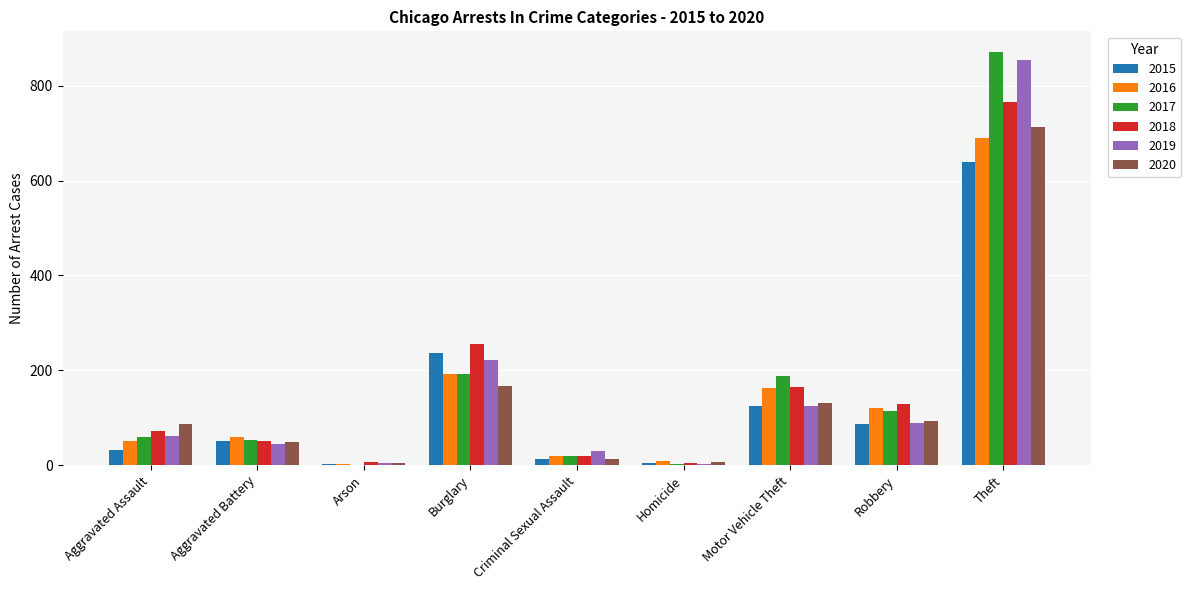

At which category is the sum across all series the highest?

Theft